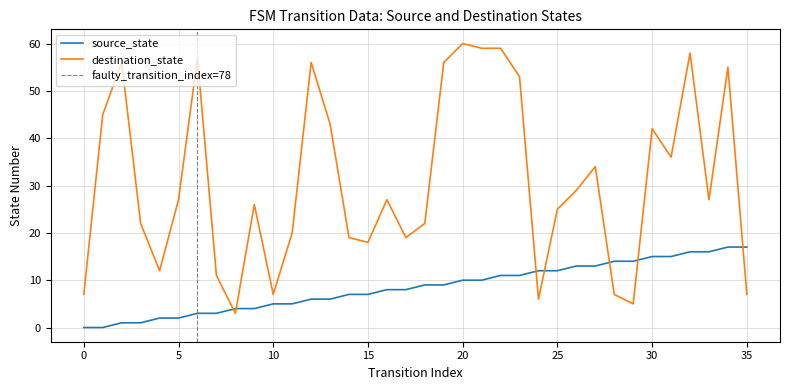

True or false: destination_state has more than 1 interior local peaks.

True